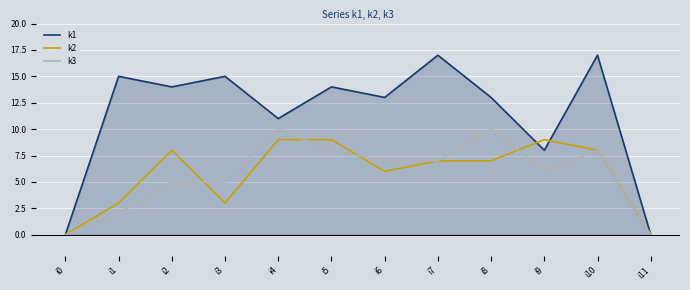

How many values in the k2 series are below 7?

5